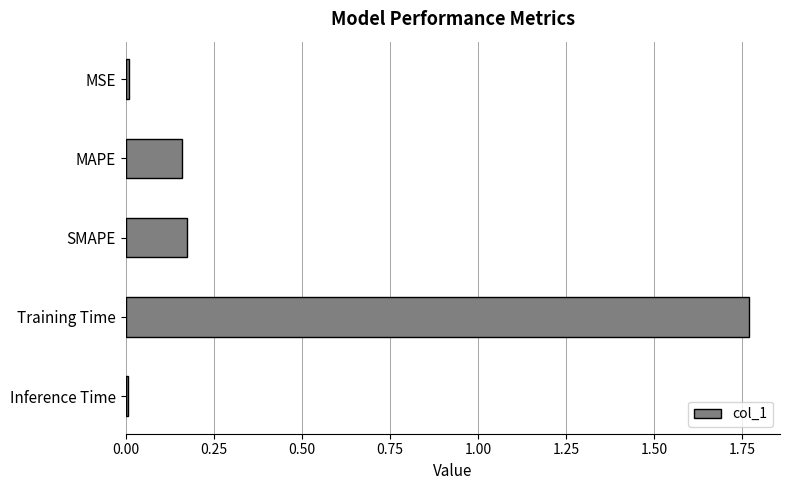

What is the average value?

0.4